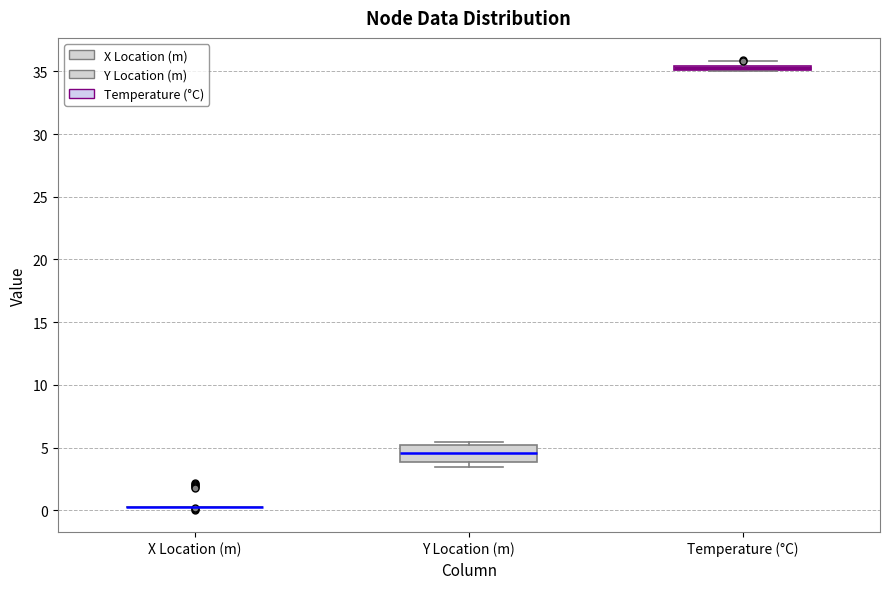

Comparing the boxes themselves (not the whiskers), which one is the tallest?

Y Location (m)